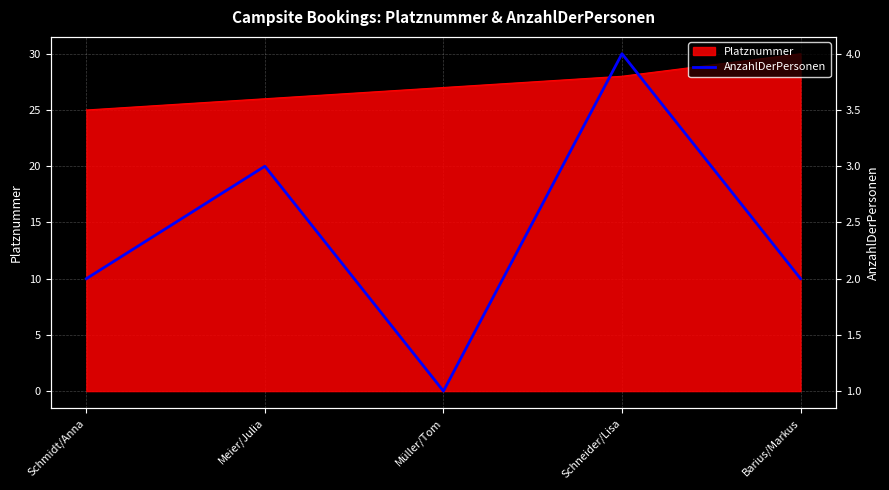

Reading right to left, what are all the values shown in this chart?

2	4	1	3	2